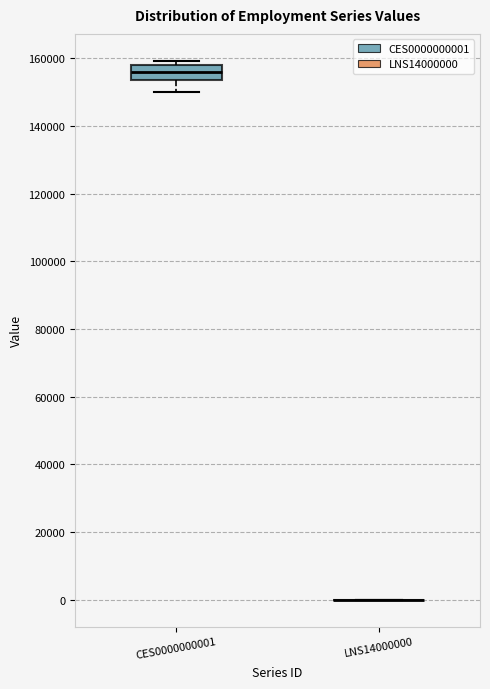

Reading left to right, transcribe this box plot: for each box, give where its median line is, the range the box spans, and where its two whiskers end, as read against the y-axis. The values are not printed on the chart, so give them approximately, as read against the axis.

CES0000000001: median 156000, box 154000 to 158000, whiskers 150000 to 160000
LNS14000000: box collapsed to a line at 0, whiskers 0 to 0